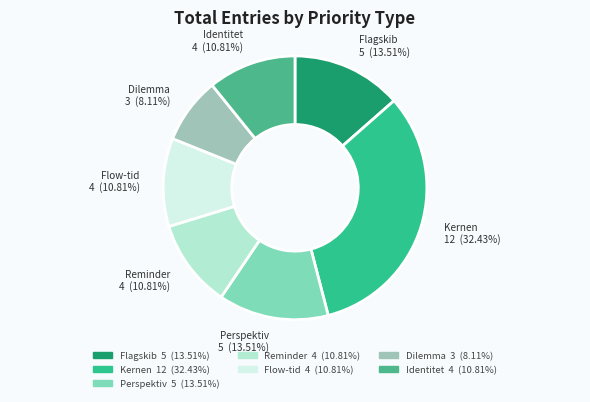

Which has a higher value, Flow-tid or Kernen?

Kernen